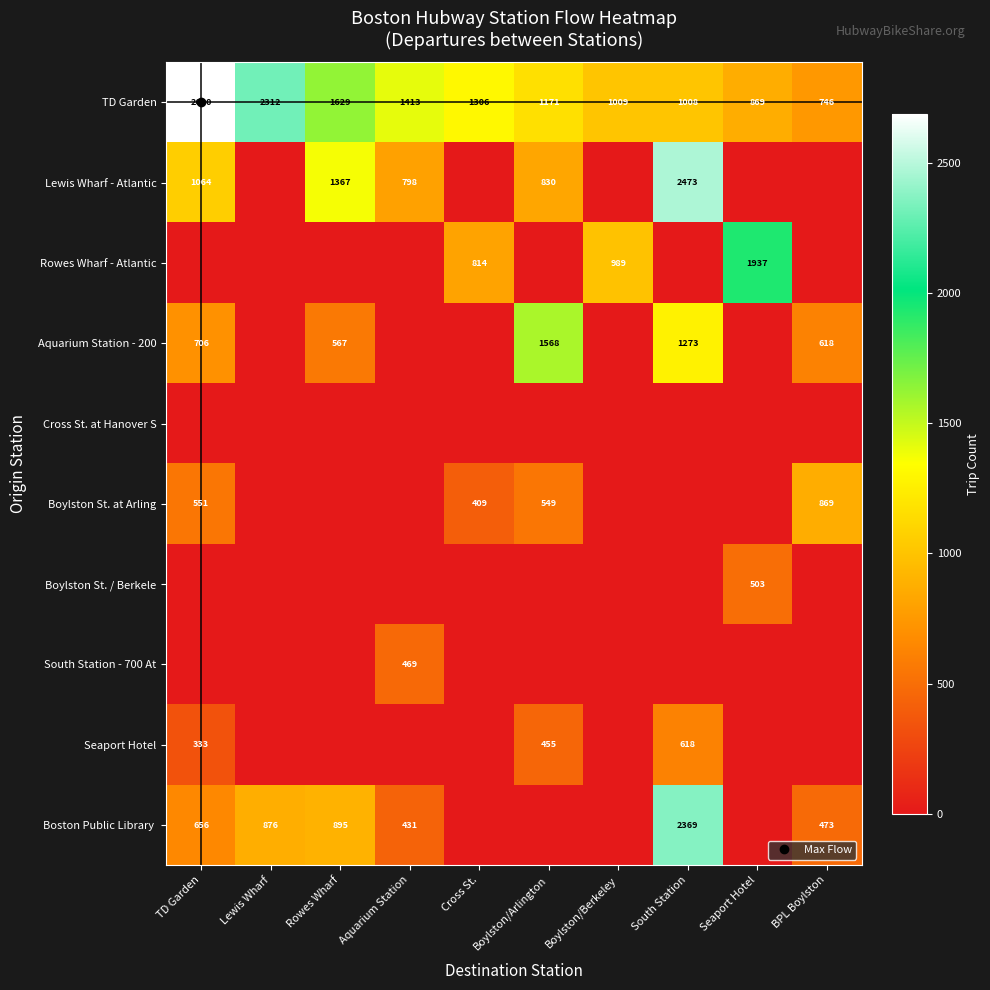

What is the maximum value for South Station - 700 At?

469